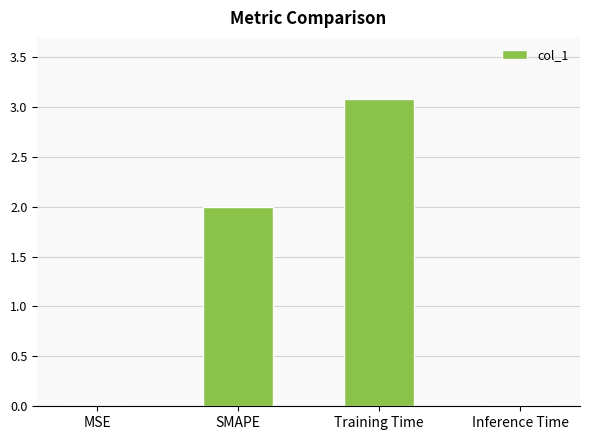

True or false: the data shows 0.4 at SMAPE.

False